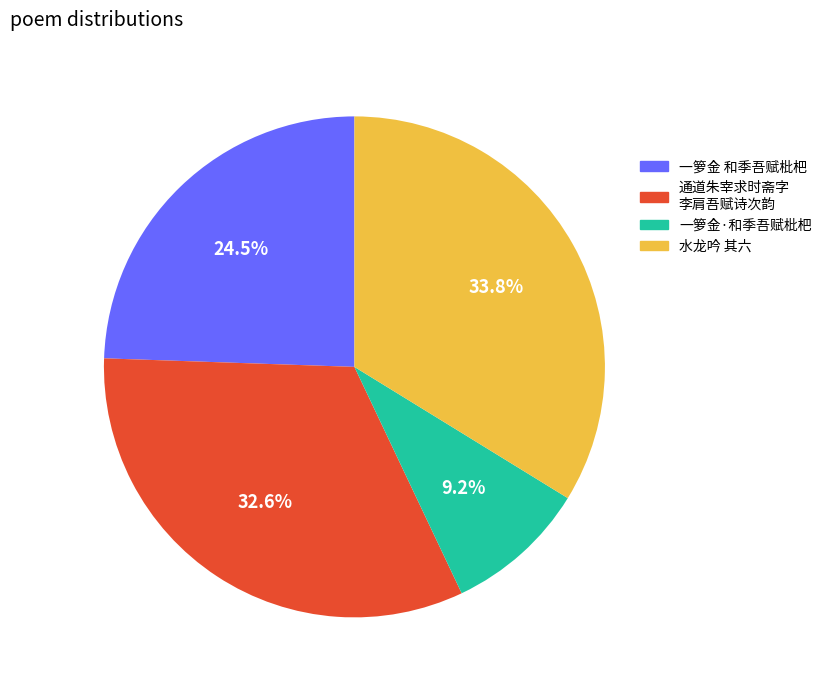

Is there a majority slice in this chart?

No